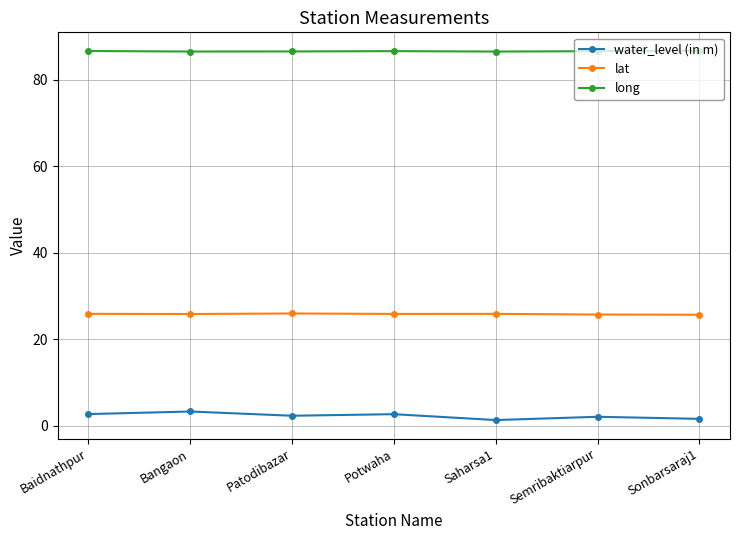

What position from the left is Sonbarsaraj1?

7